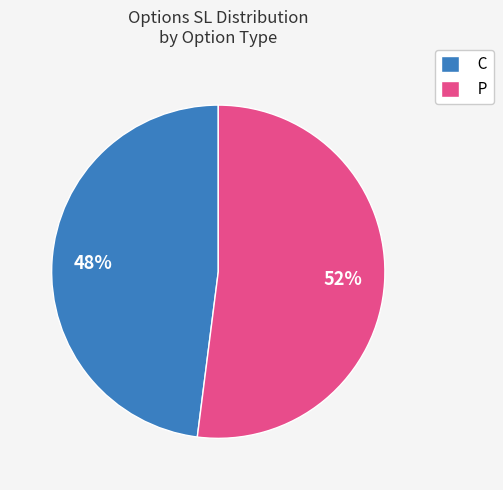

True or false: P accounts for 52% of the total.

True